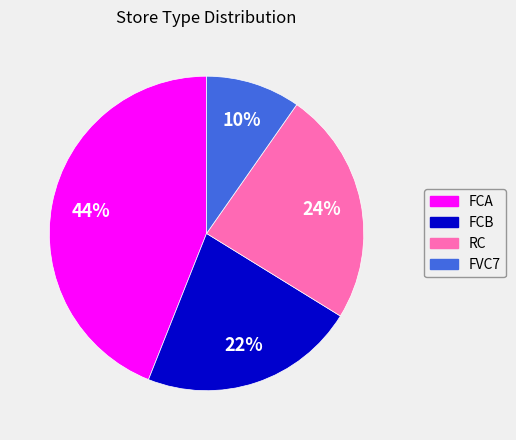

Rank the categories by value from lowest to highest.

FVC7, FCB, RC, FCA